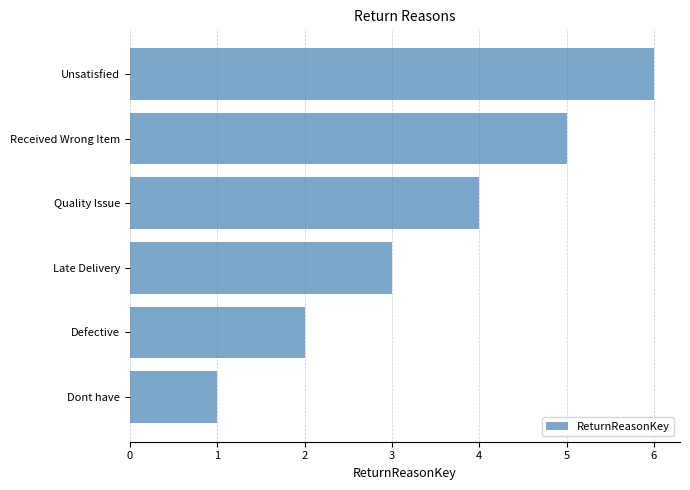

What is the greatest value displayed?

6